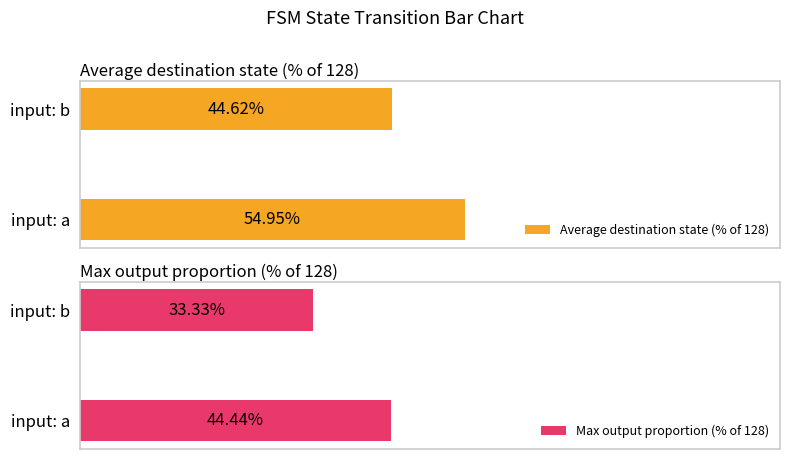

Where is Average destination state (% of 128) nearest to the value 49?

input: b